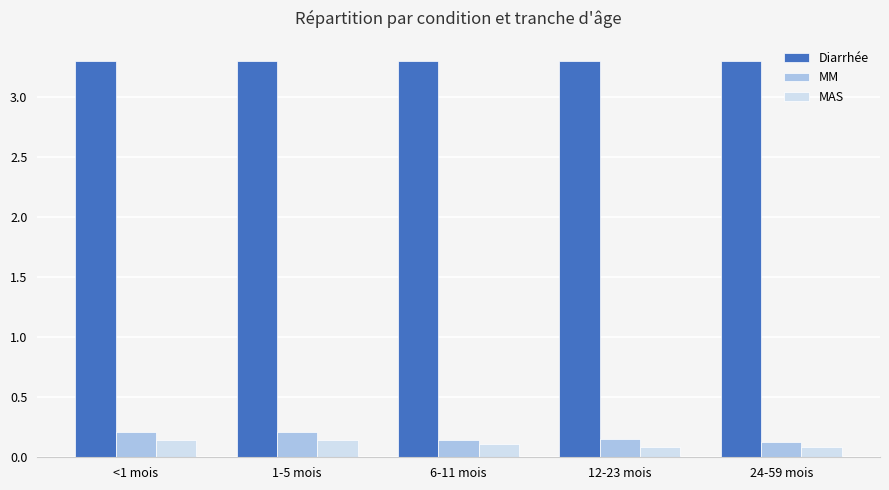

What is the sum of all MM values?

0.8